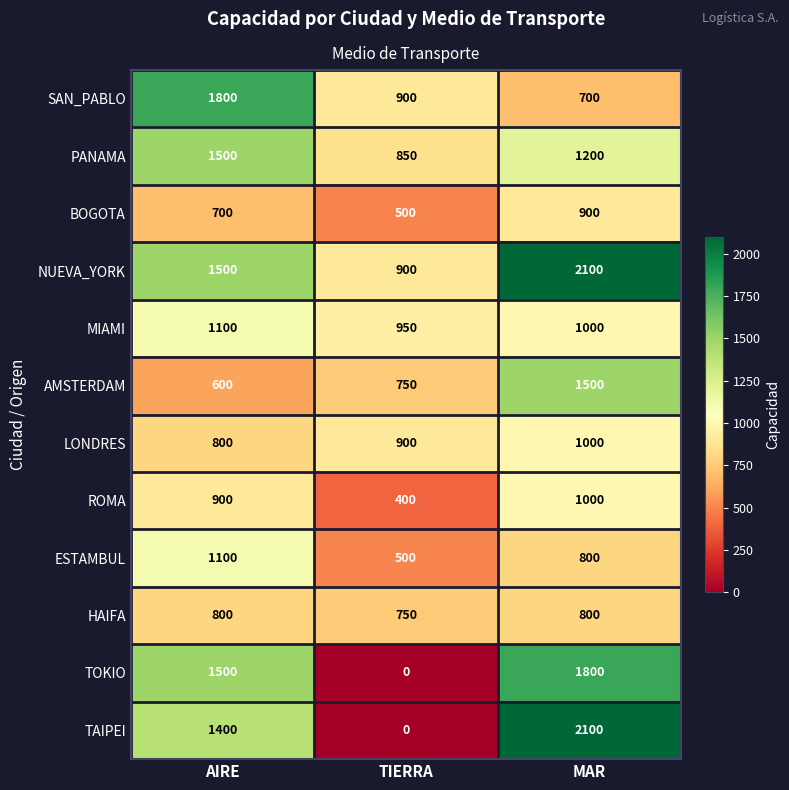

Count the AMSTERDAM values in the range 600 to 1500.

3